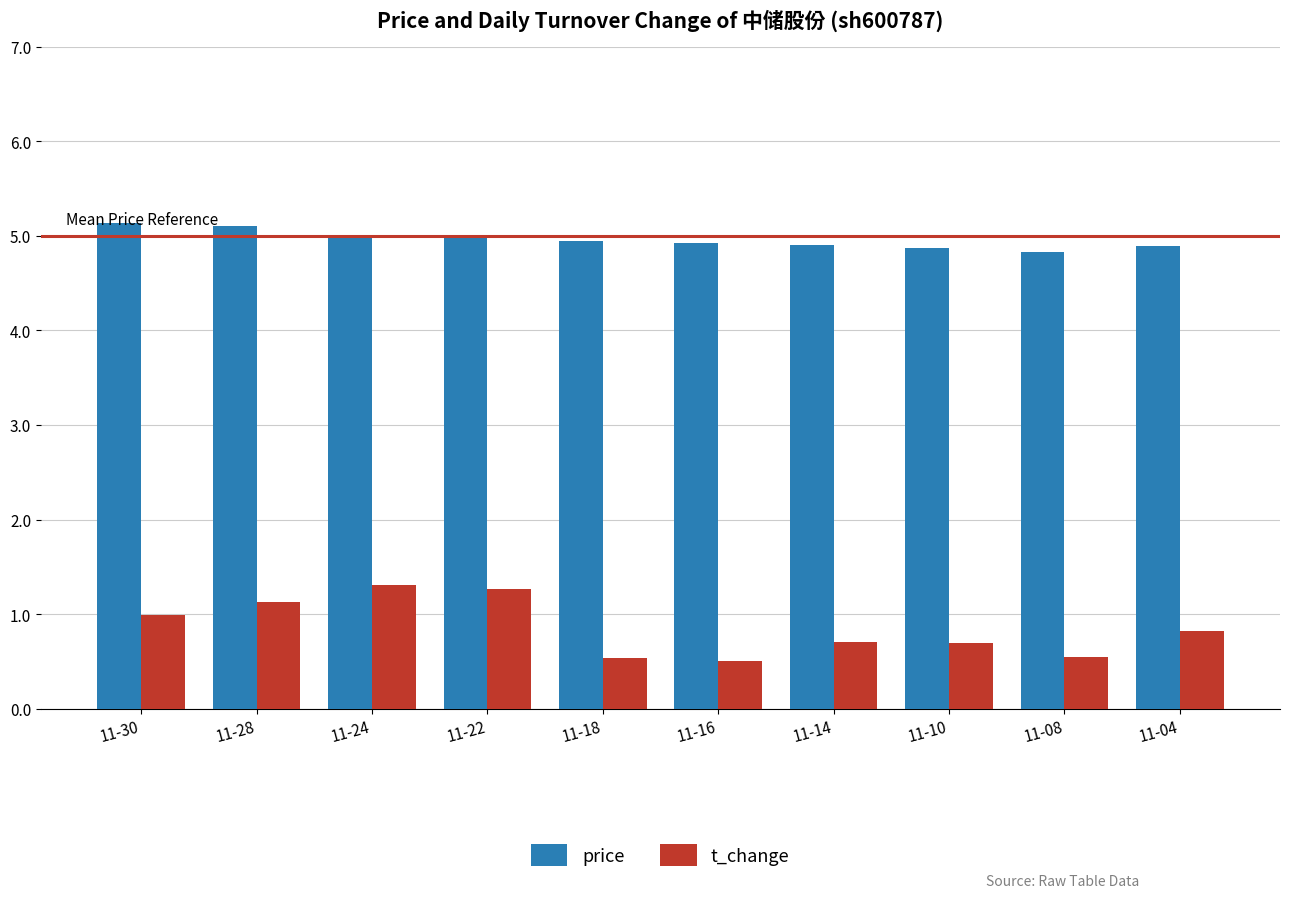

What is the highest value of the t_change series?

1.3